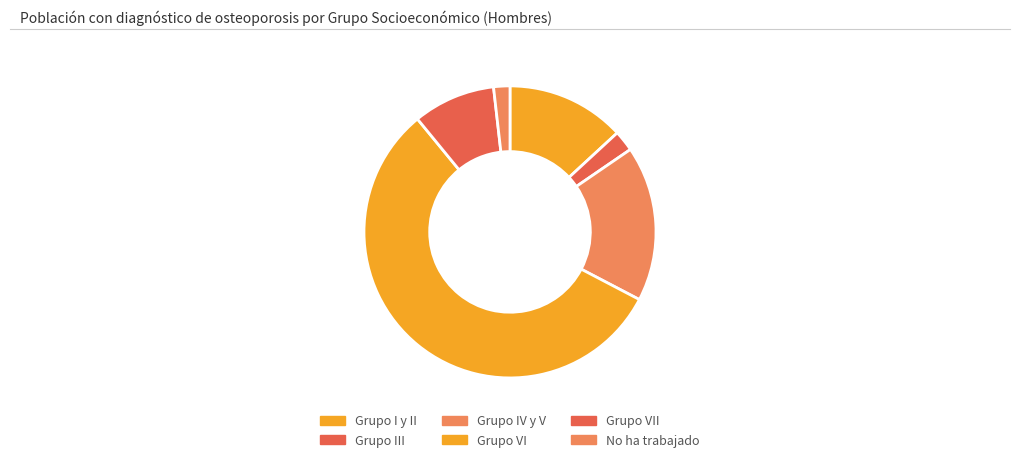

Does any single category account for the majority?

Yes